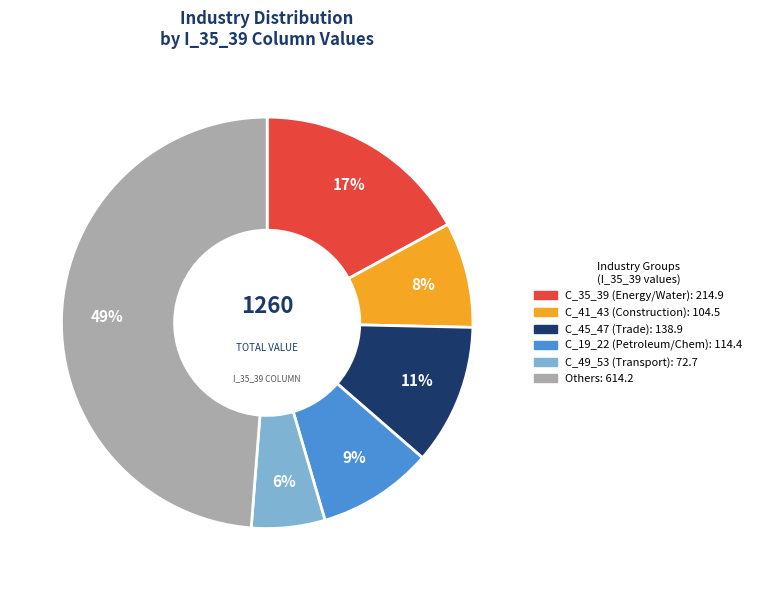

Is there a majority slice in this chart?

No